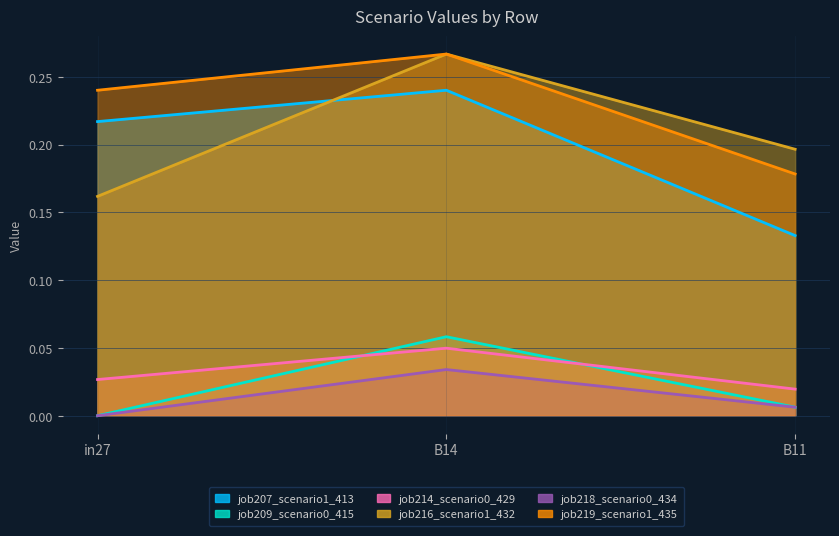

Does the chart display data point markers on the line(s)?

No